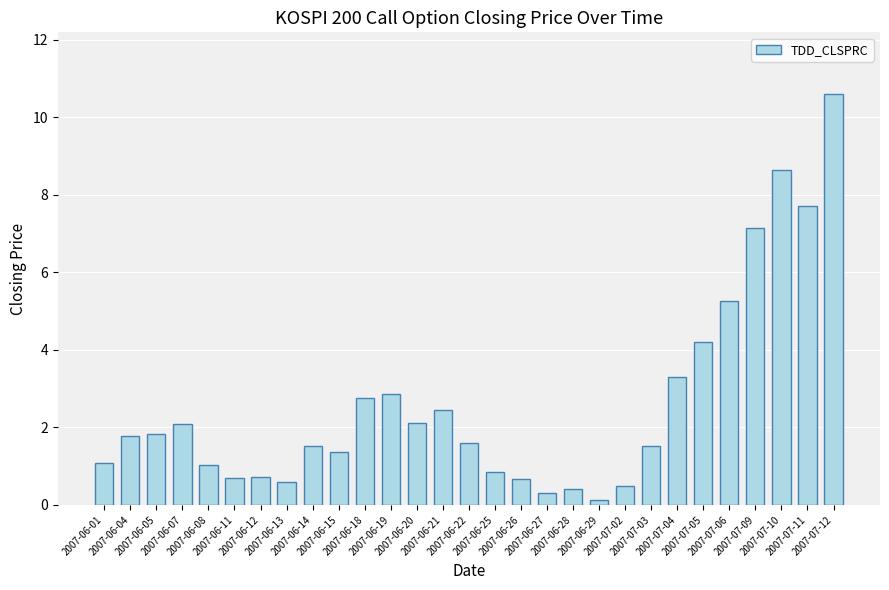

What is the maximum value shown in the chart?

10.6